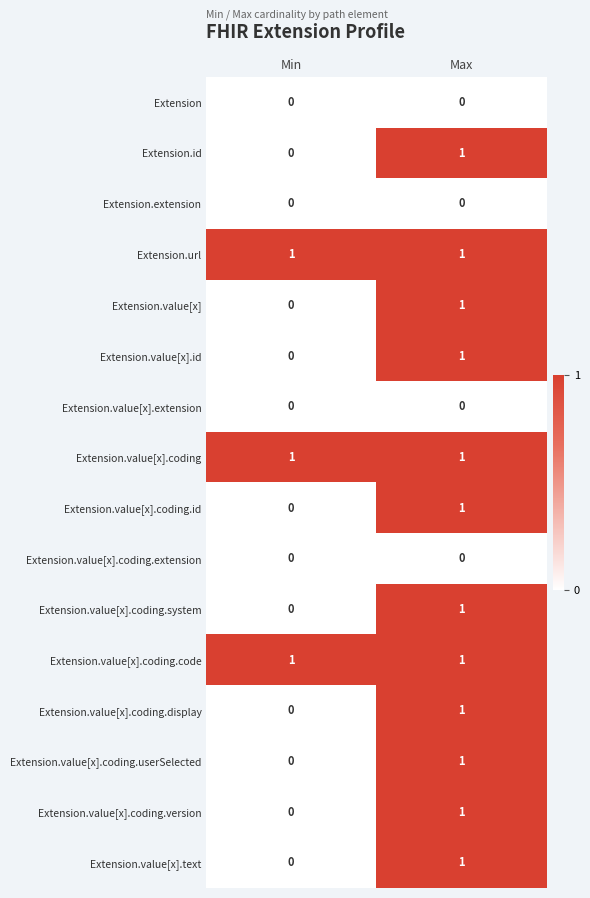

True or false: Extension.value[x].coding.version has a value of 1 at Max.

True